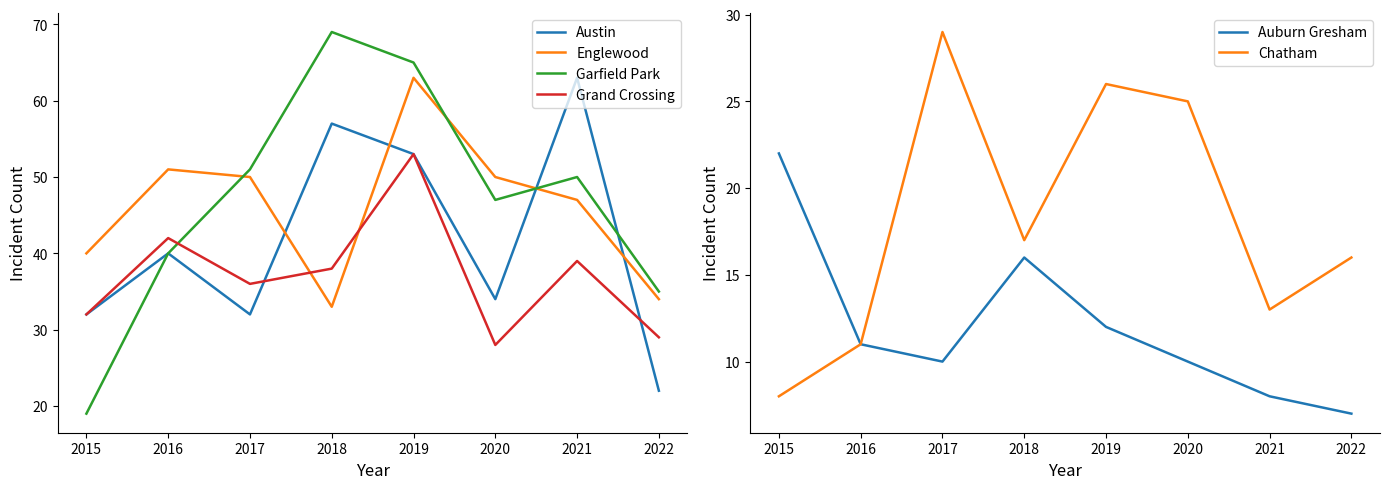

Where is the first local maximum for Auburn Gresham?

2018